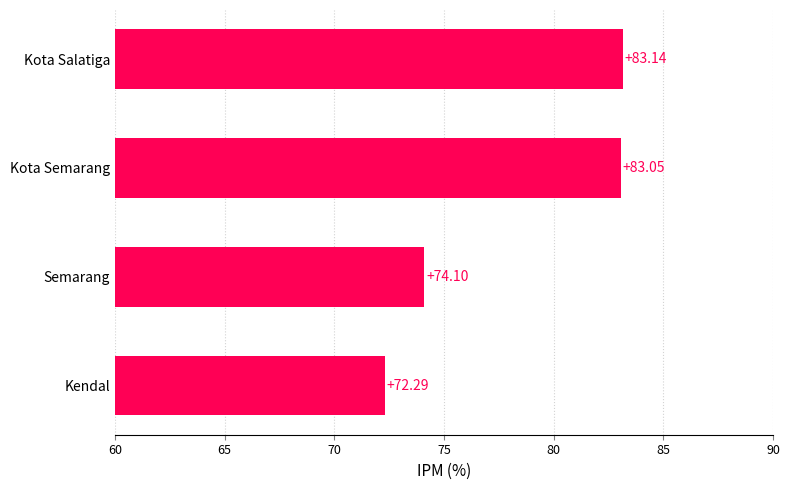

What is the smallest value displayed?

72.3